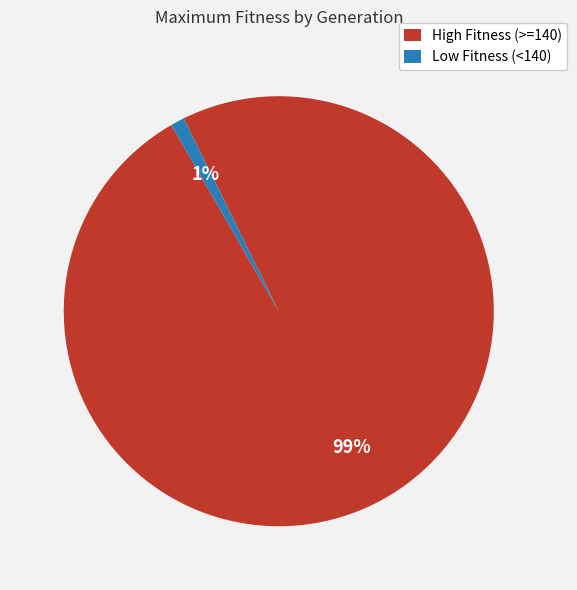

Count the number of slices in the pie.

2